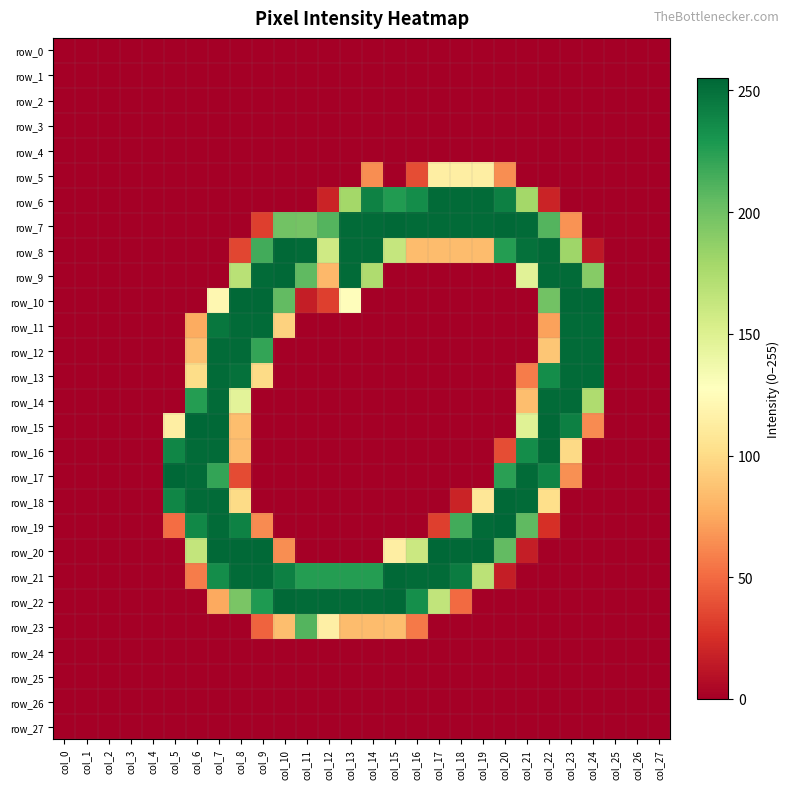

How many categories are shown in the chart?

28